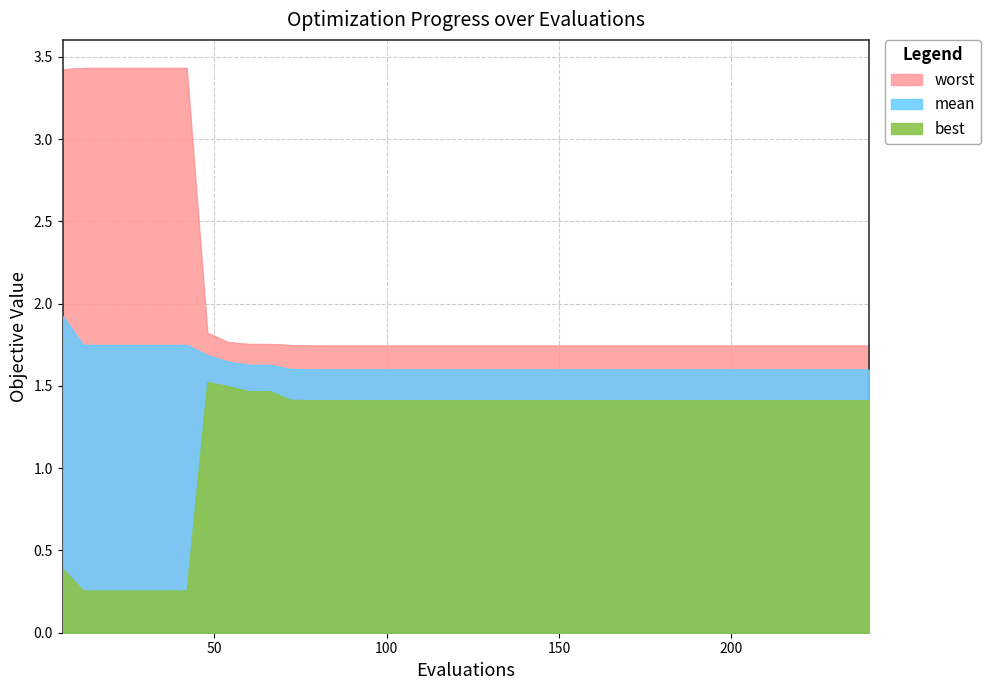

What is the sum of all mean values?

65.4